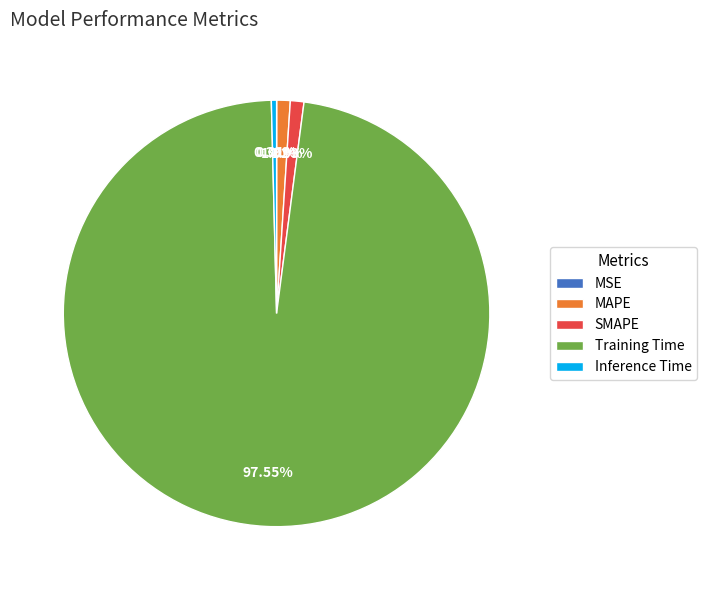

What is the largest slice in the pie chart?

Training Time